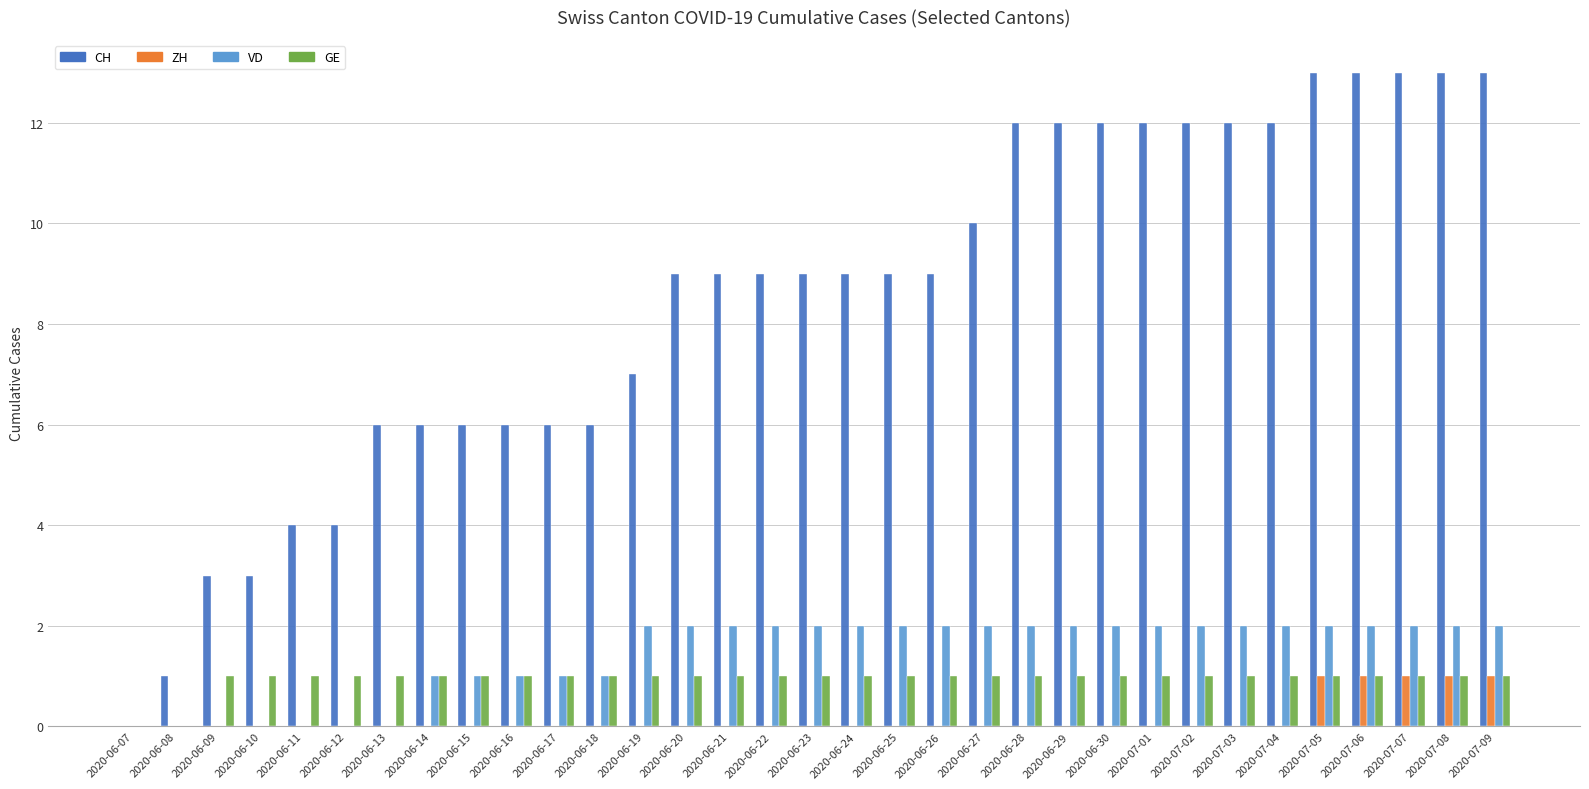

What is the sum of all GE values?

31